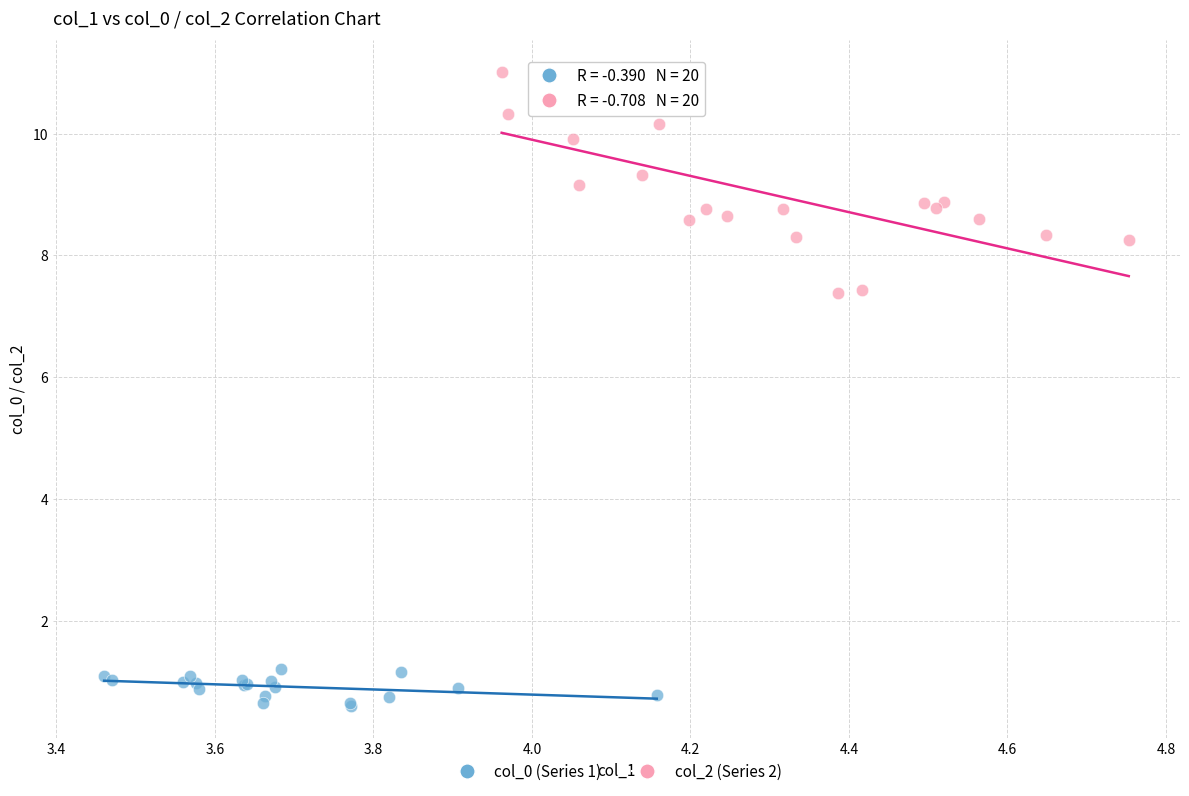

Which series contains the lowest Y value?

col_0 (Series 1)